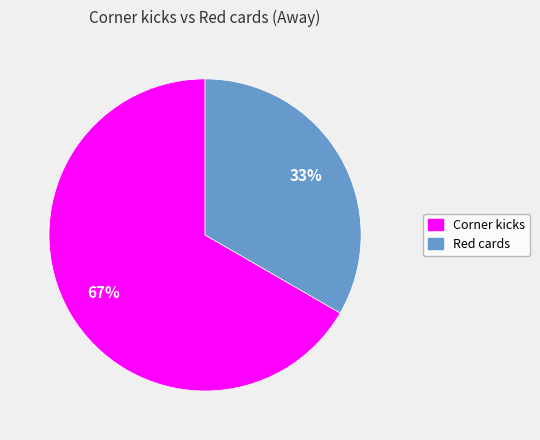

Which slice represents more than half of the pie?

Corner kicks